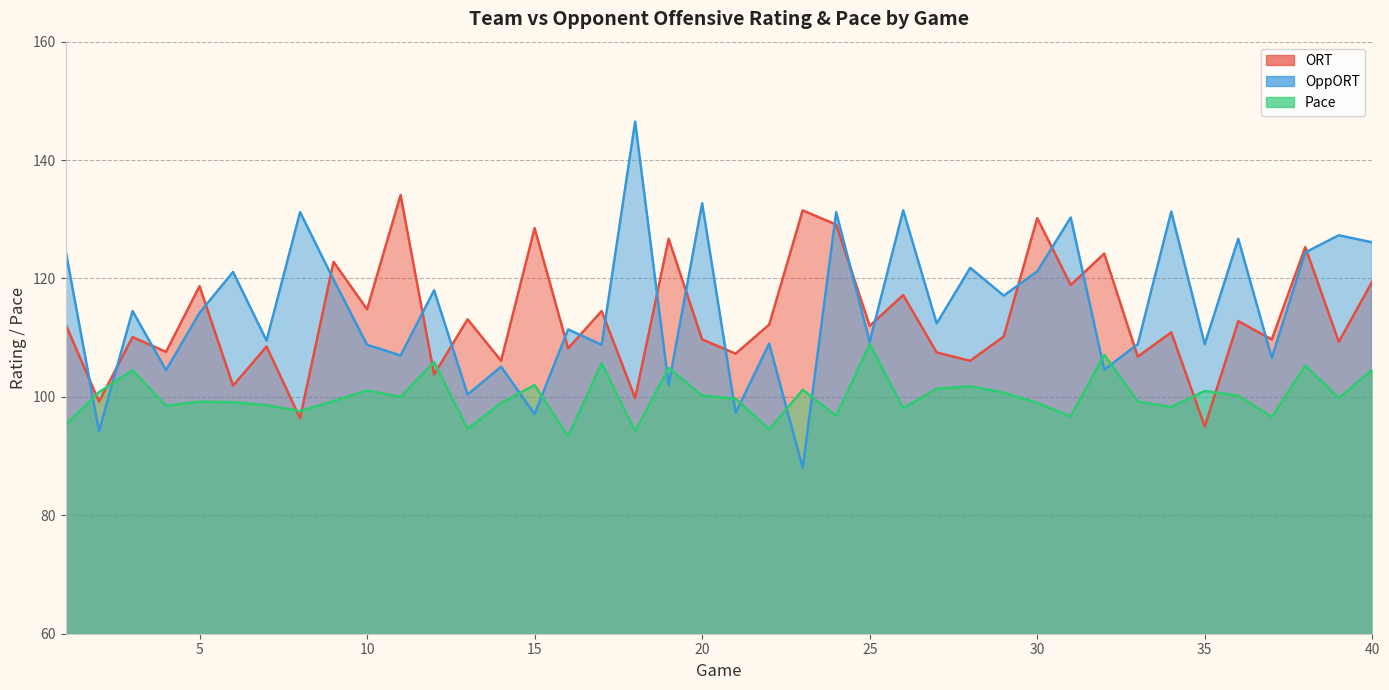

What is the difference between the maximum and minimum values in the ORT series?

39.1